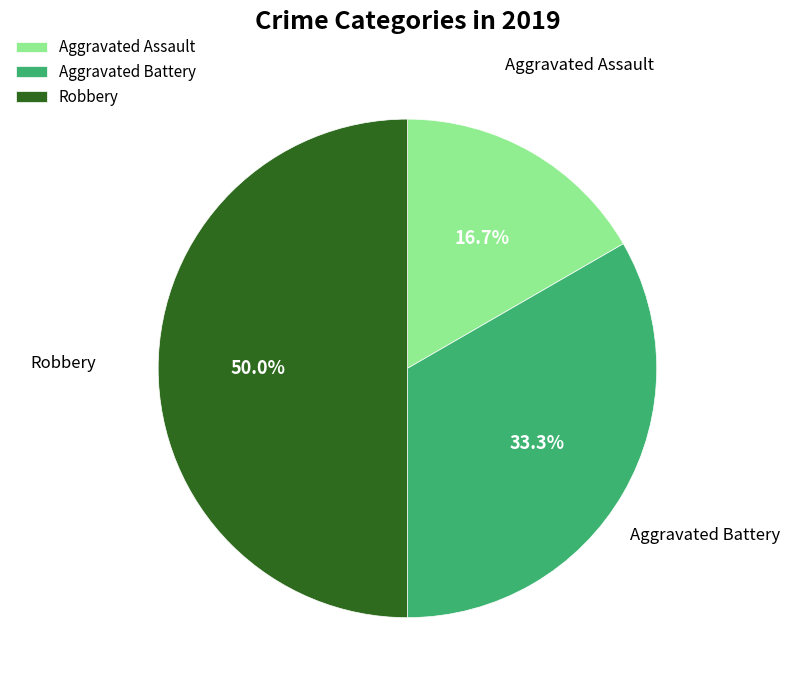

Do Aggravated Assault and Robbery together represent more than half of the pie?

Yes